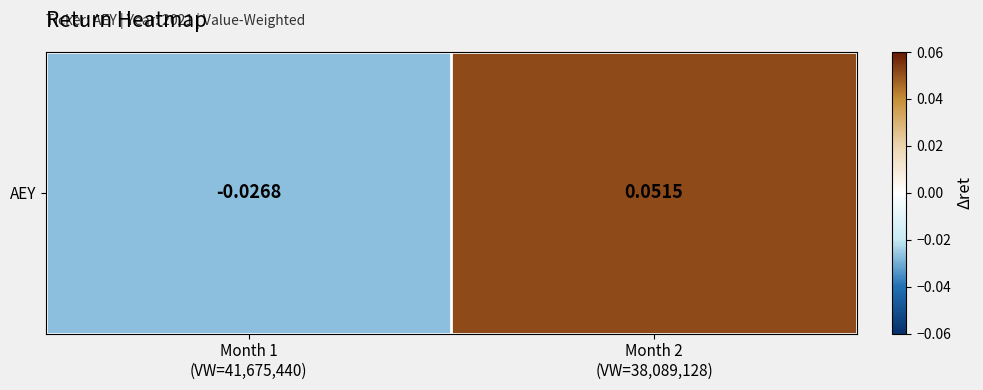

What is the approximate value at Month 2
(VW=38,089,128)?

0.1